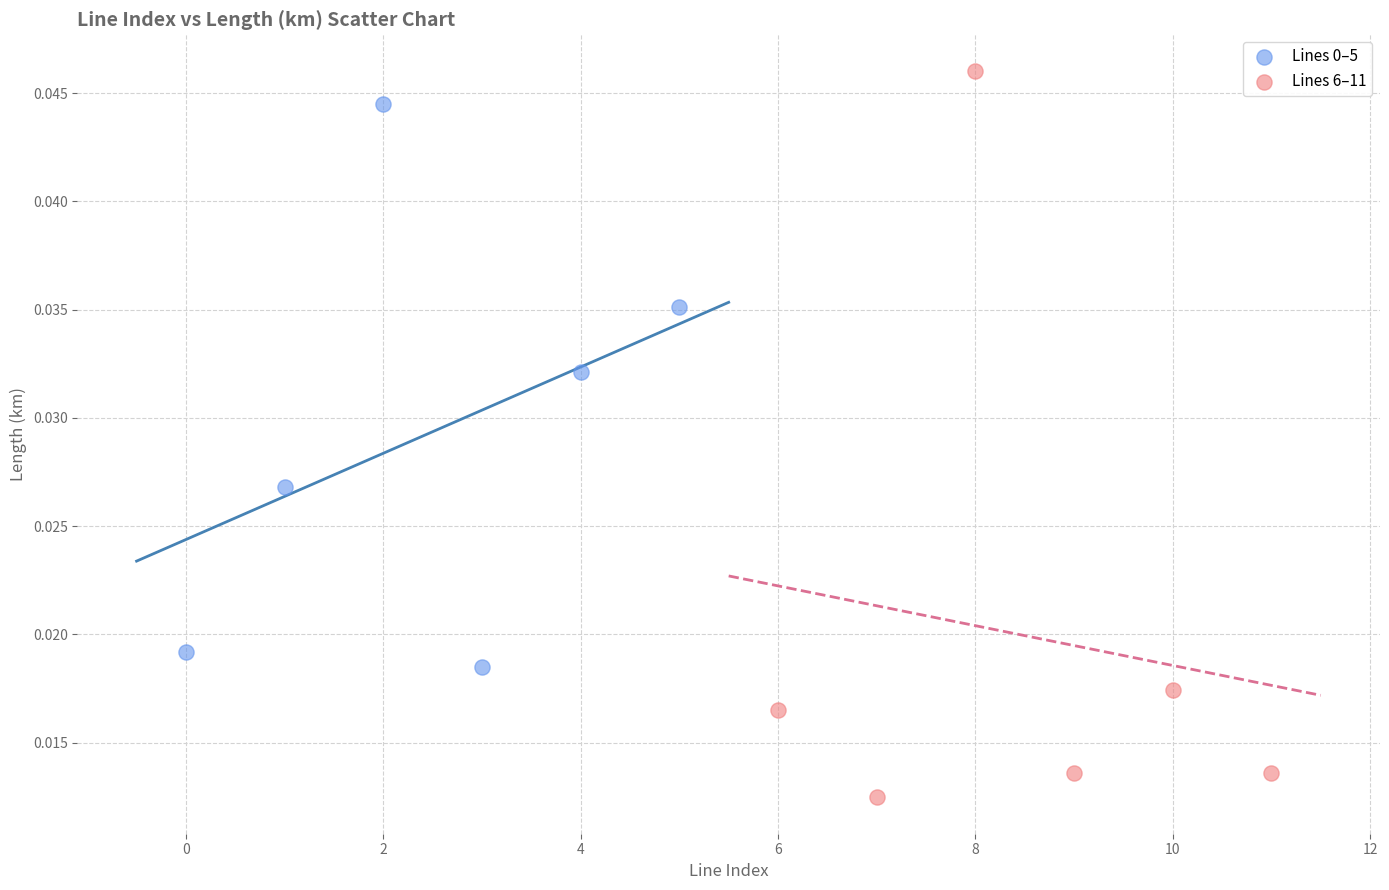

Which series reaches the minimum Y coordinate?

Lines 6–11